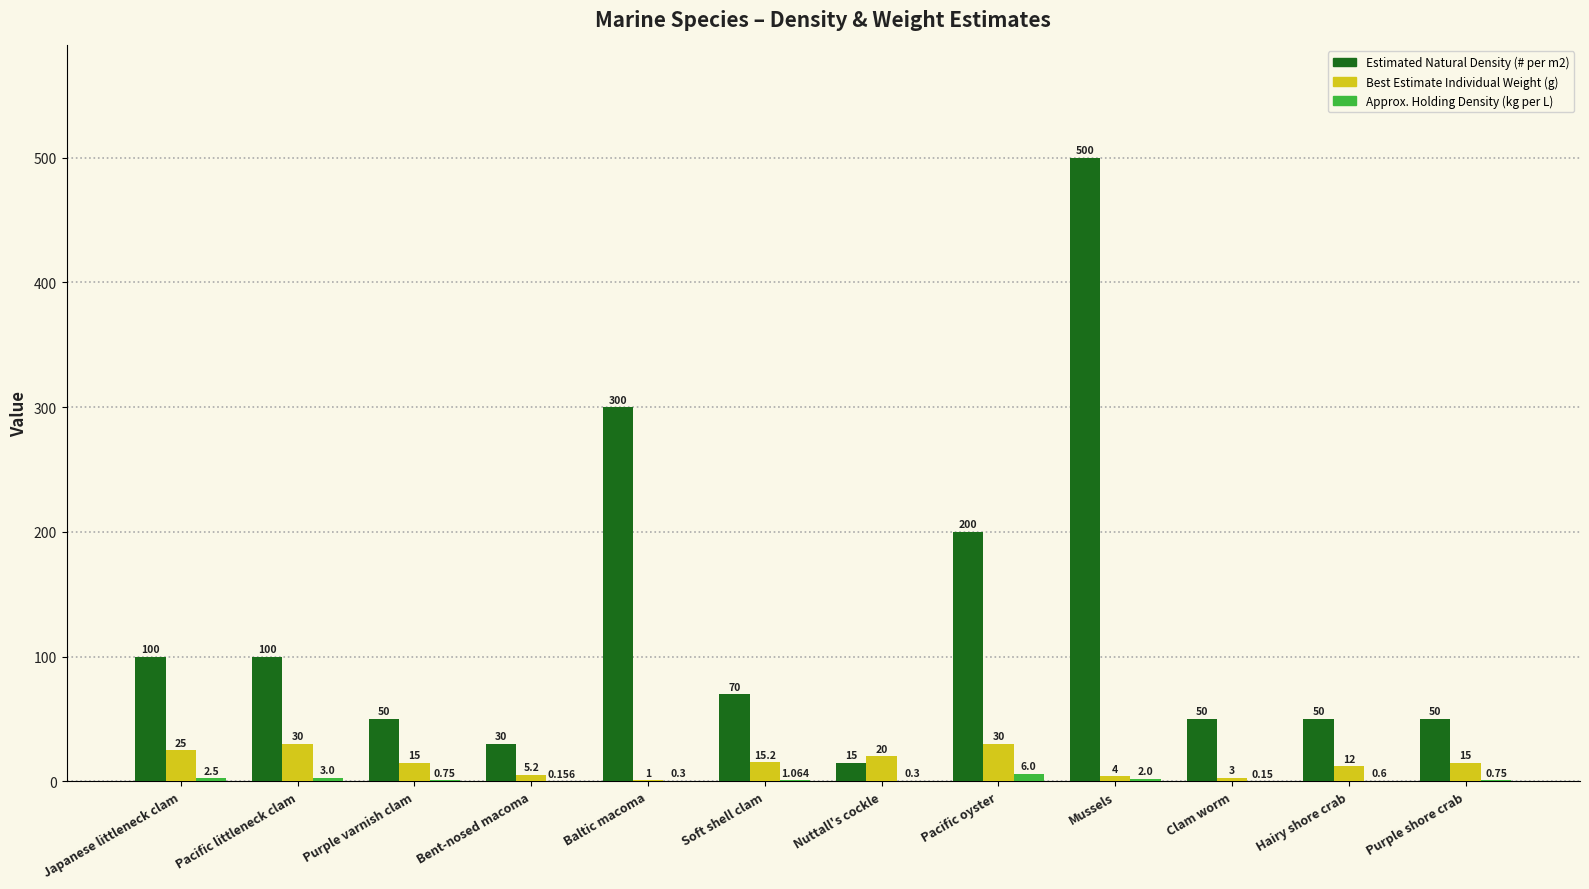

What is the approximate value of Best Estimate Individual Weight (g) at Purple shore crab?

15.0